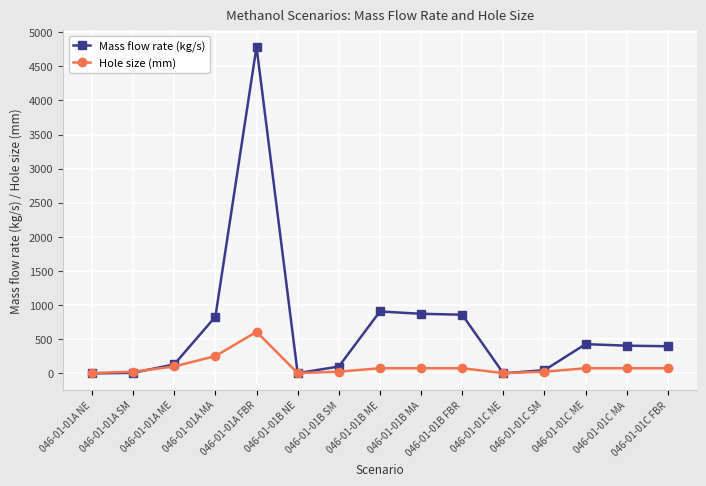

Is it true that Hole size (mm) equals 5.1 at 046-01-01A NE?

True